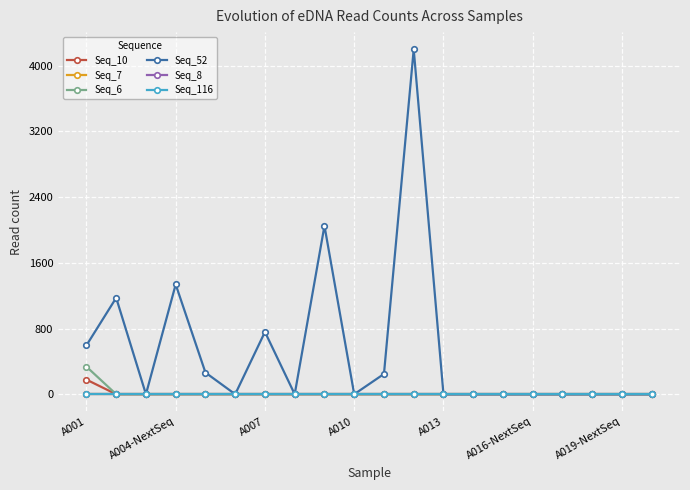

Does the chart have visible grid lines?

Yes